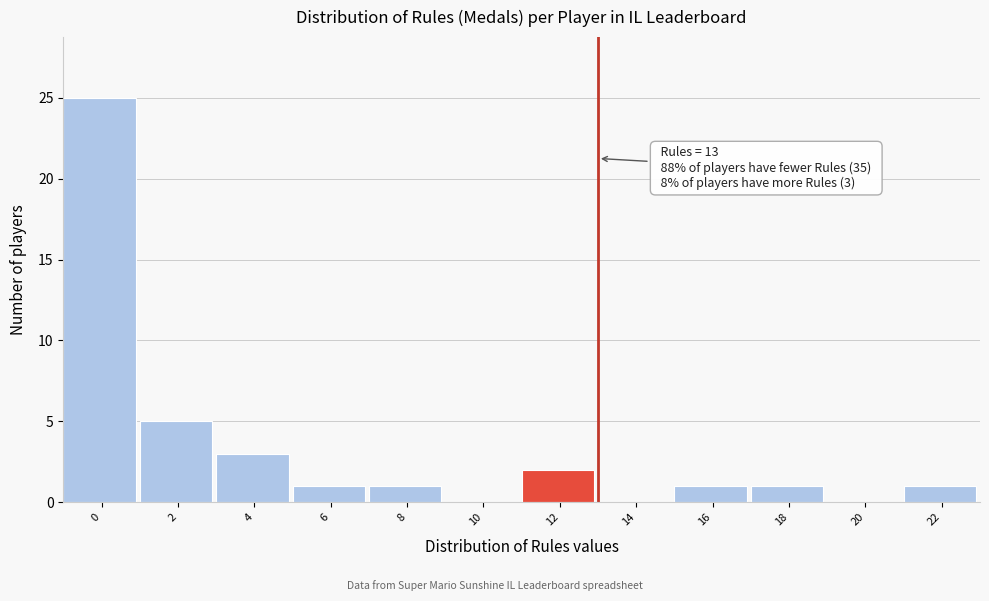

Reading right to left, what are all the values shown in this chart?

22=1	20=0	18=1	16=1	14=0	12=2	10=0	8=1	6=1	4=3	2=5	0=25